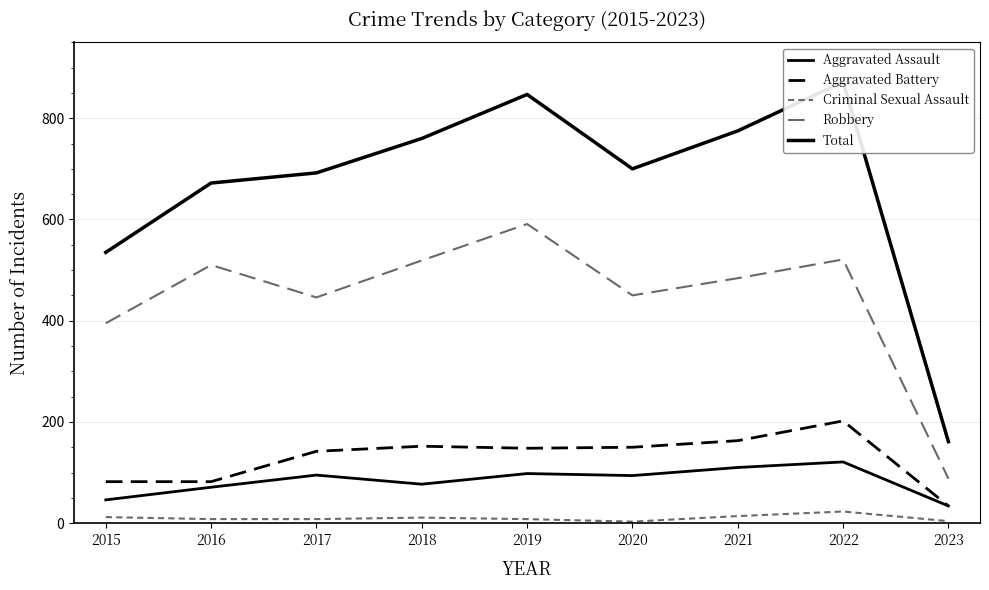

Which category has the highest value in the Total series?

2022